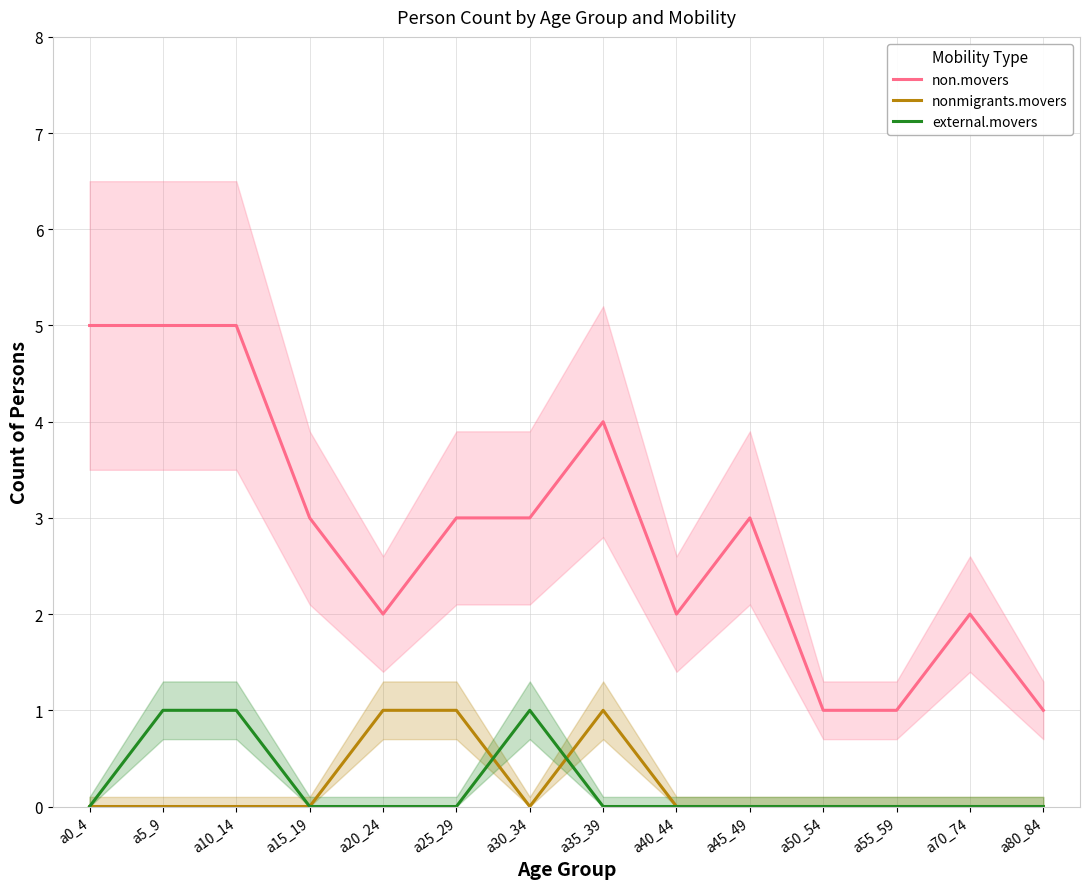

What is the maximum value shown in the chart?

5